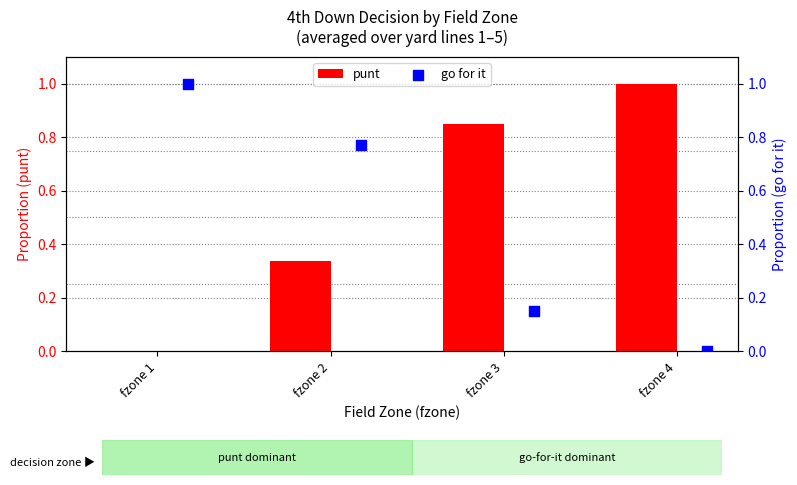

What is the maximum value for punt?

1.0